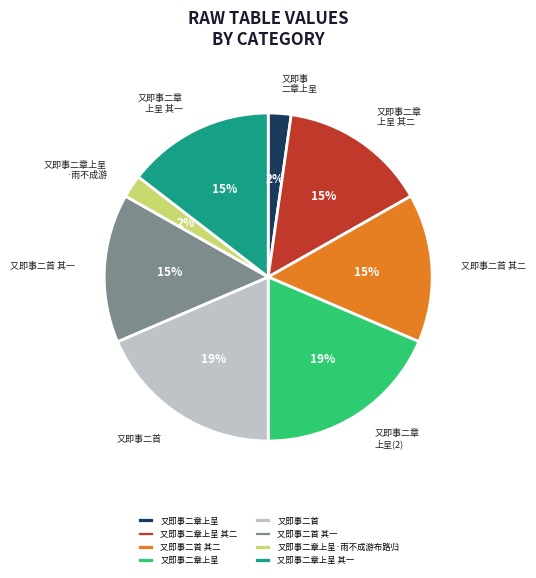

How many slices are in this pie chart?

8